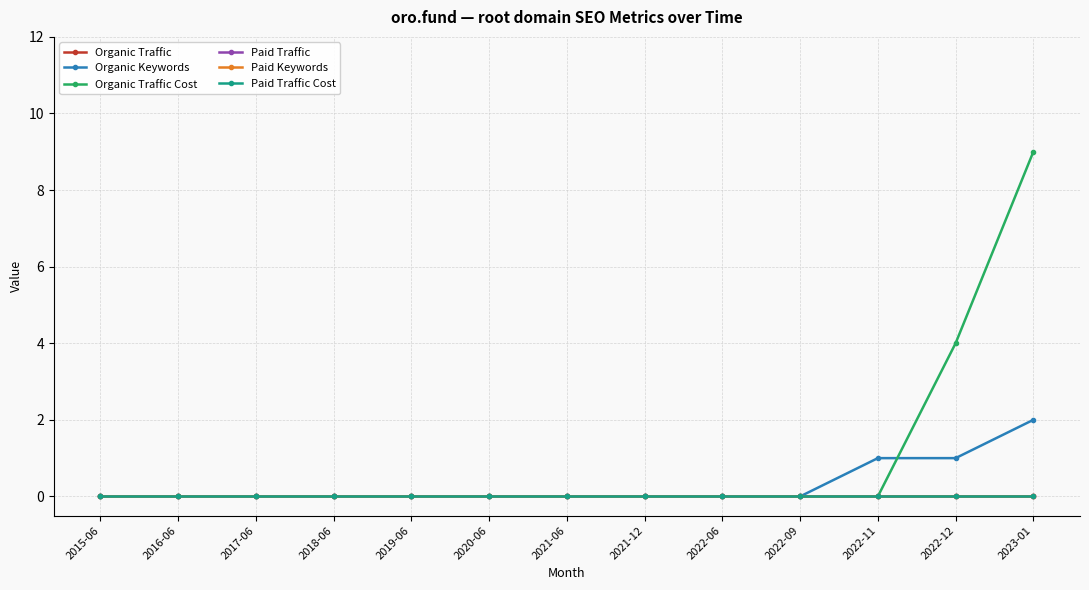

How many lines are shown in the chart?

6